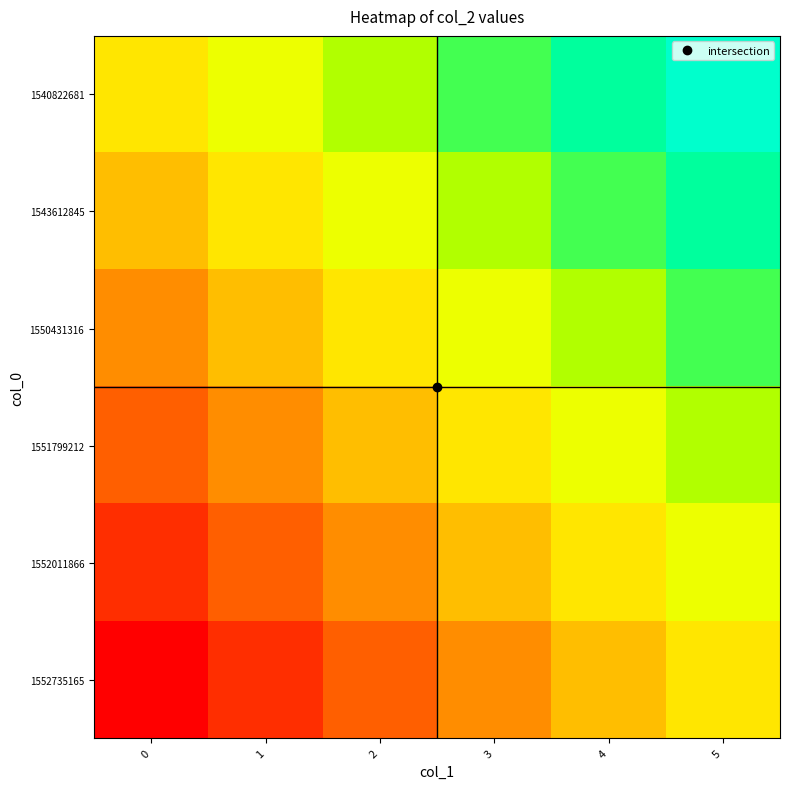

How many series are shown in this chart?

6